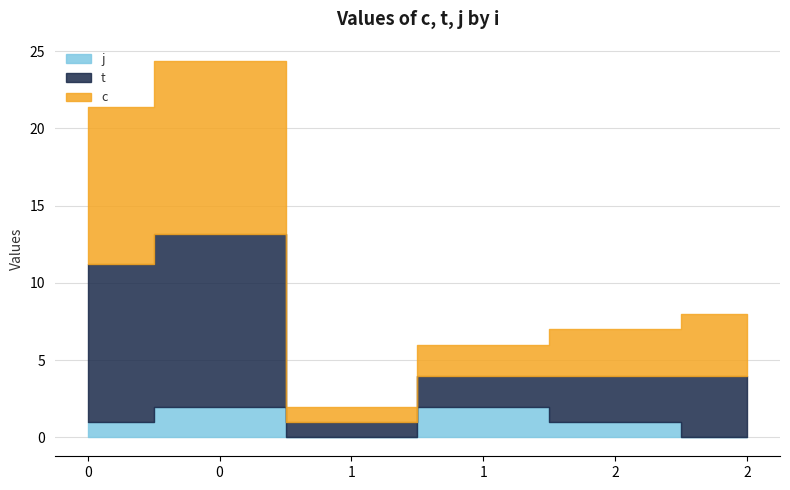

How many data points in t are above 4?

2